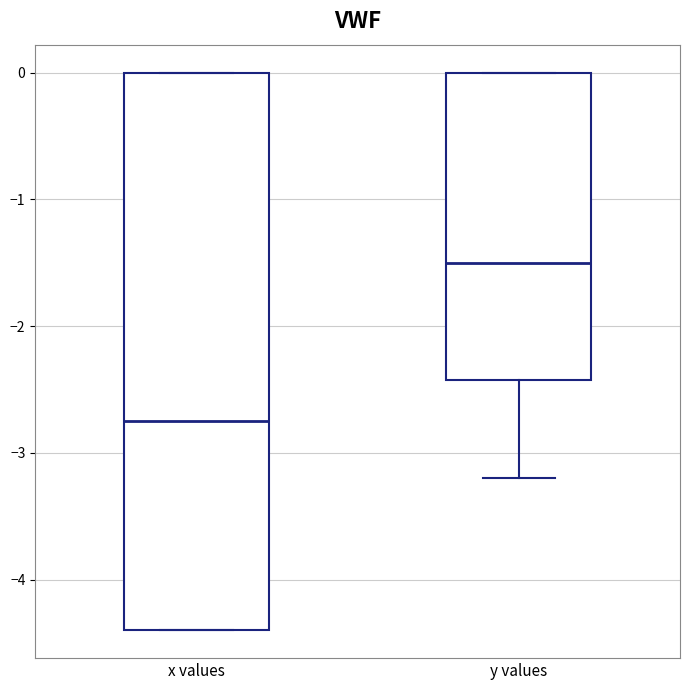

Reading left to right, transcribe this box plot: for each box, give where its median line is, the range the box spans, and where its two whiskers end, as read against the y-axis. The values are not printed on the chart, so give them approximately, as read against the axis.

x values: median -2.7, box -4.4 to 0.0, whiskers -4.4 to 0.0
y values: median -1.5, box -2.4 to 0.0, whiskers -3.2 to 0.0